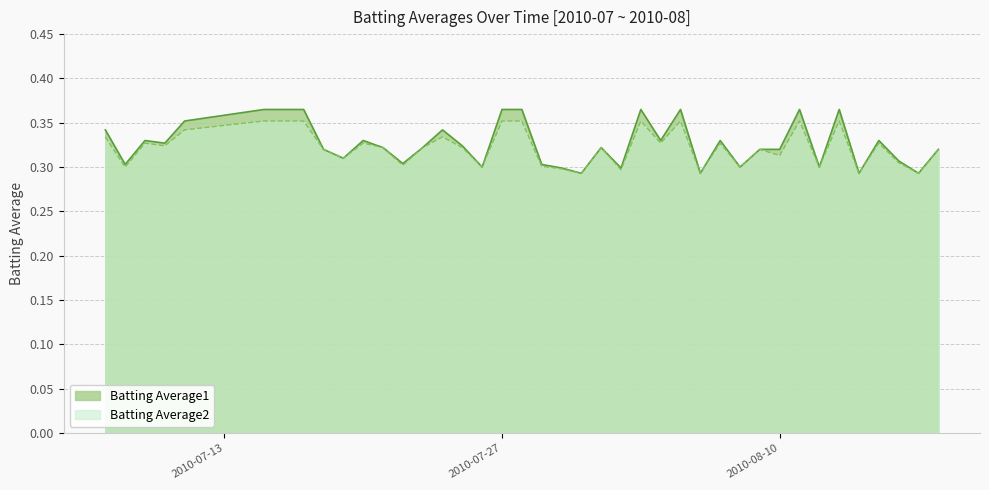

Which series has the widest spread of values?

Batting Average1